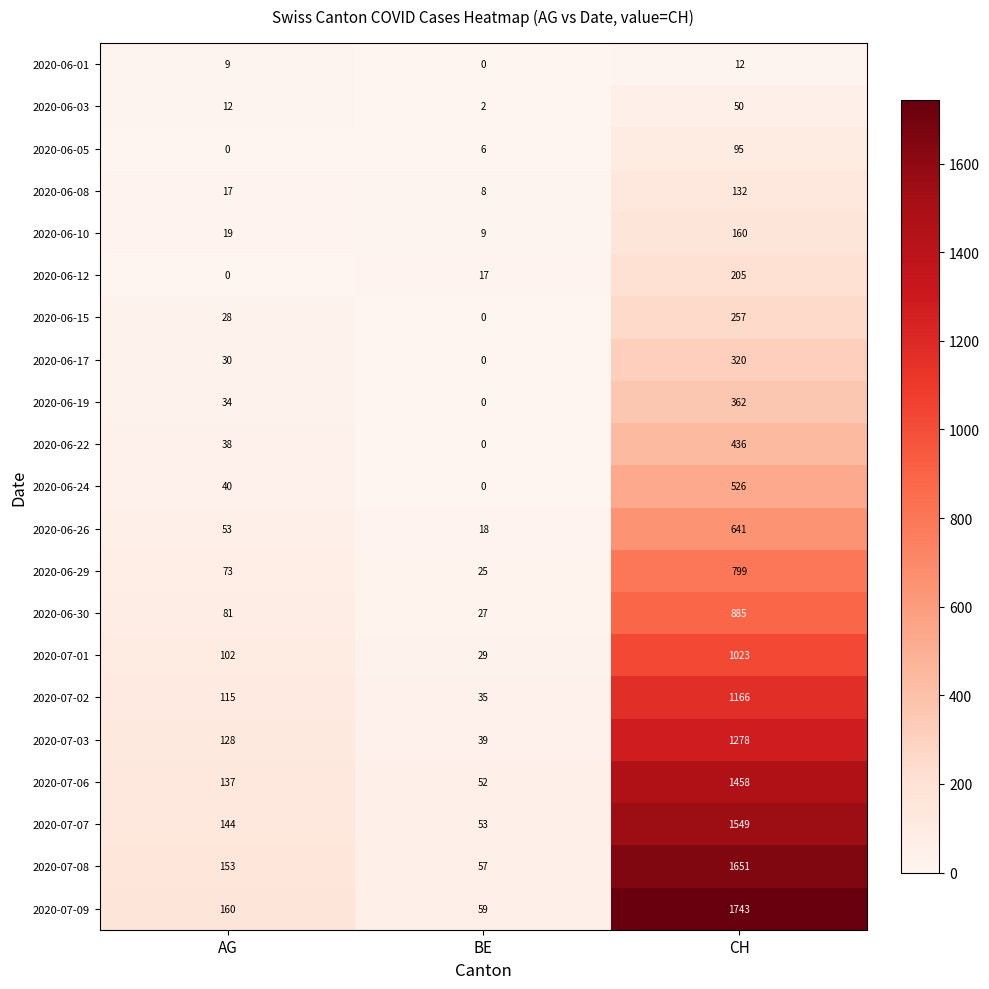

True or false: 2020-06-30 has a value of 27 at BE.

True